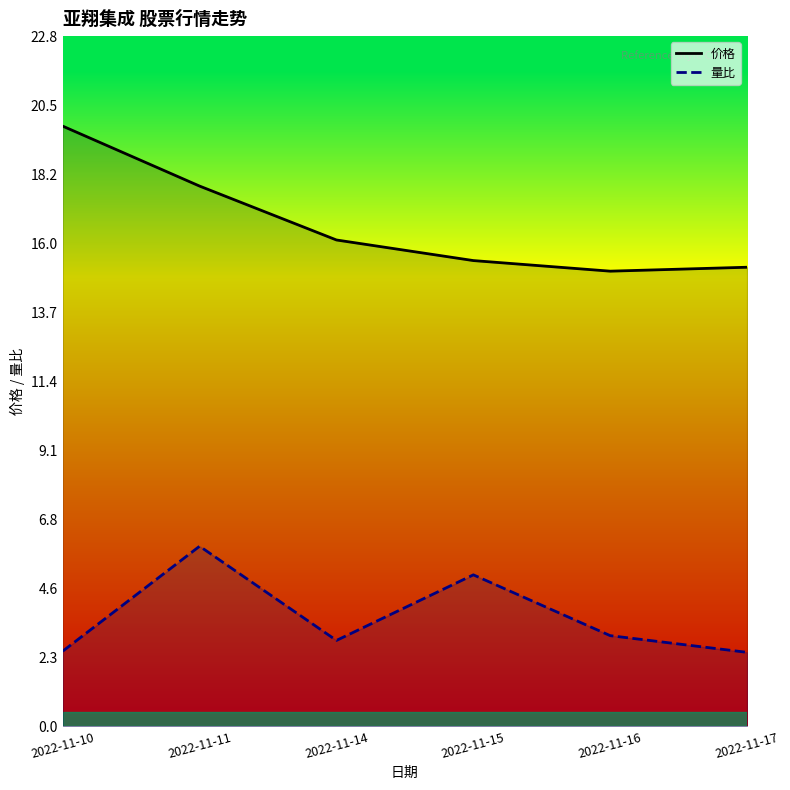

At how many categories does at least one series exceed 16?

3